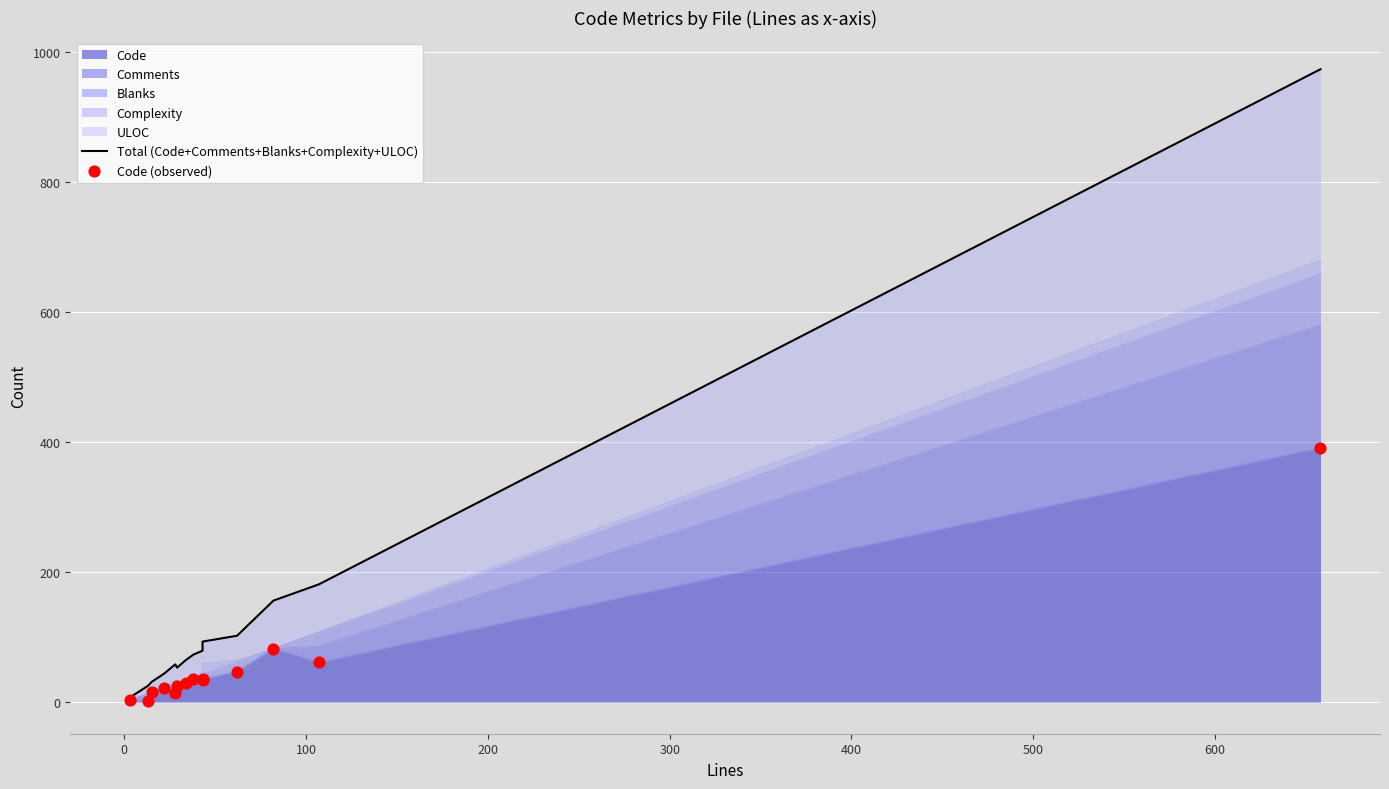

At how many categories does at least one series exceed 774?

1